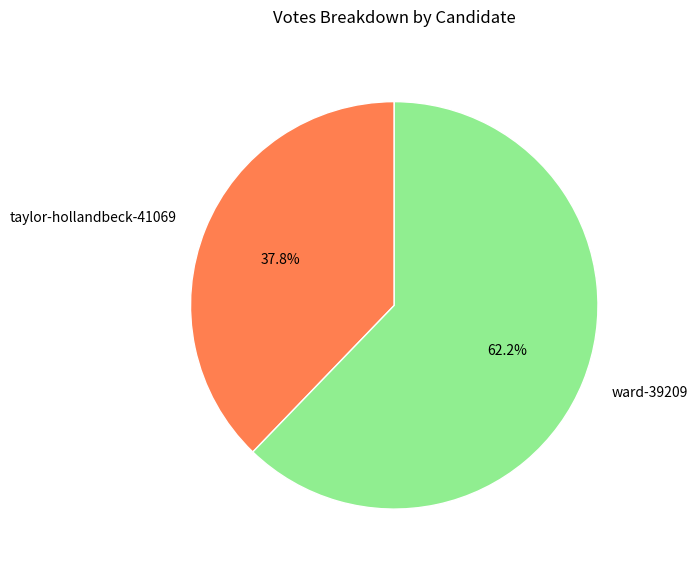

True or false: ward-39209 accounts for 62% of the total.

True